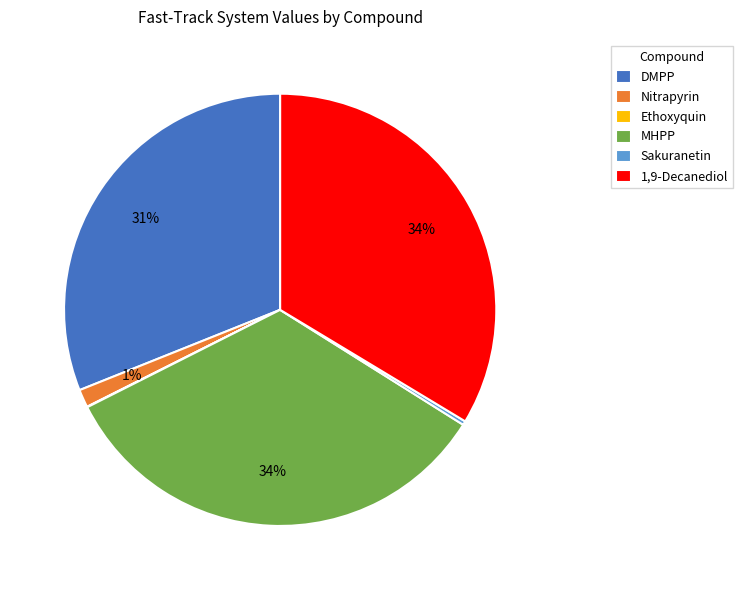

True or false: Nitrapyrin accounts for 11% of the total.

False